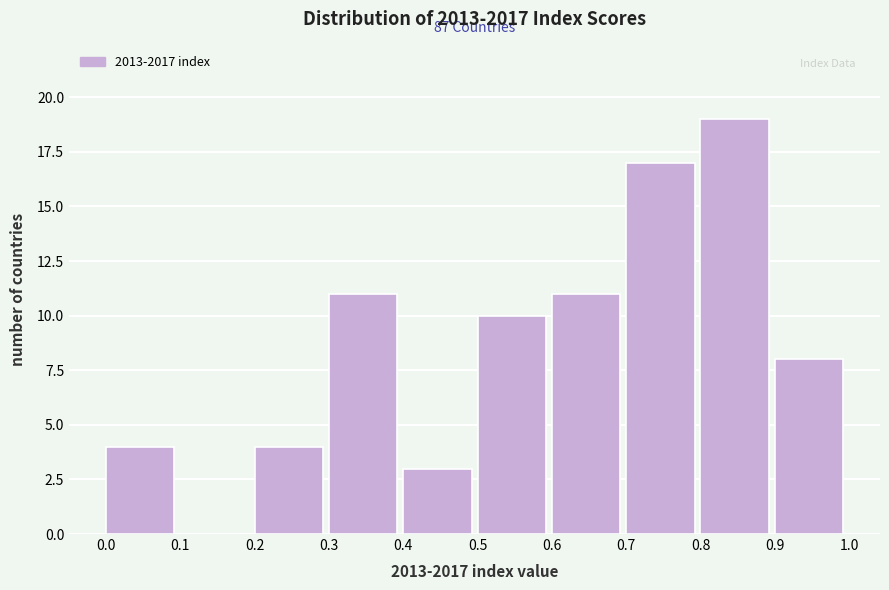

Which range on the x-axis has the tallest bar?

0.8 to 0.9